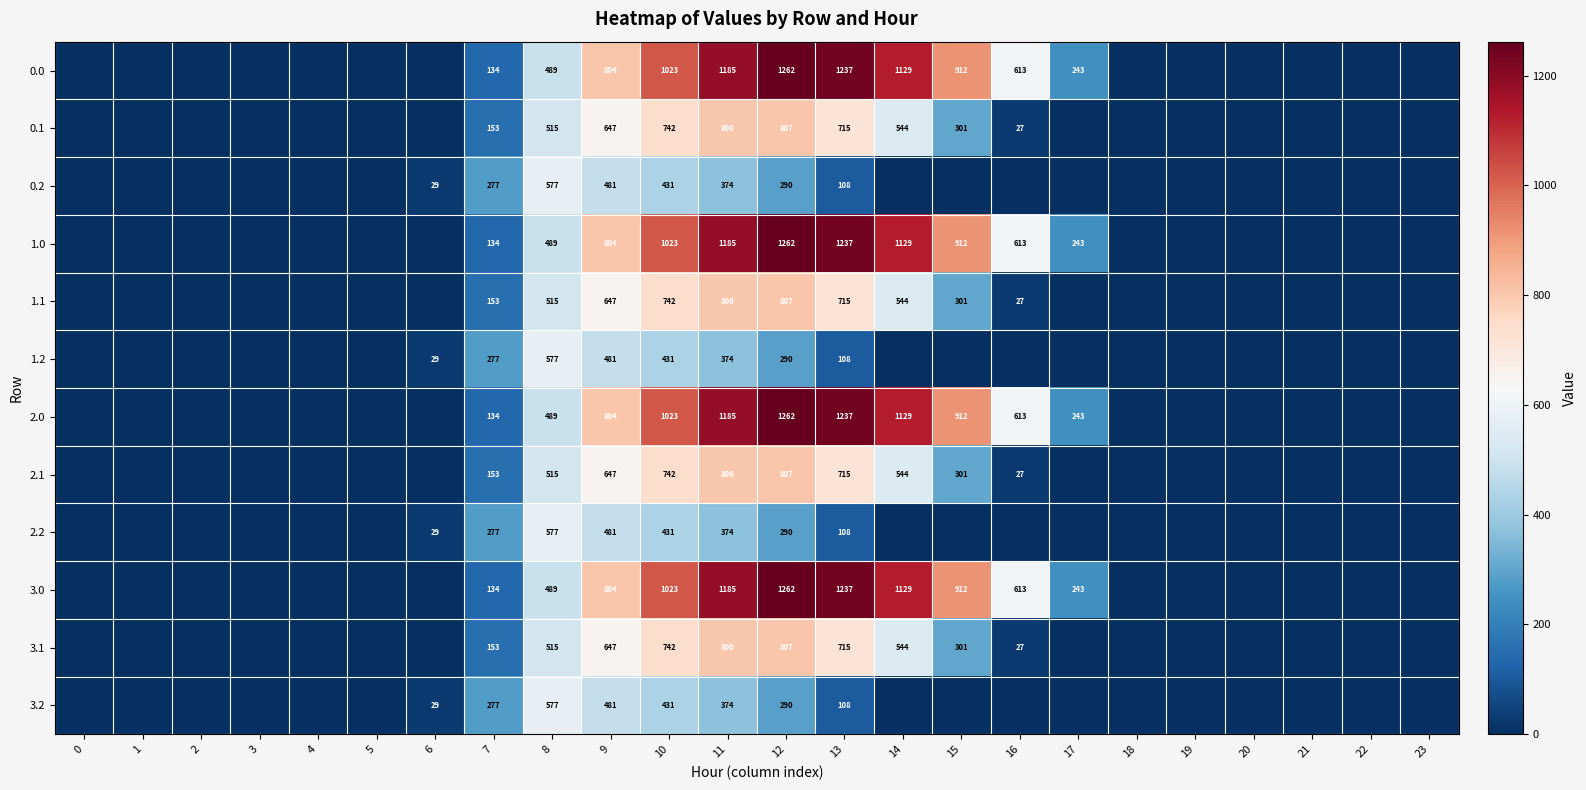

The row_6 series shows 756.1 at 2. True or false?

False